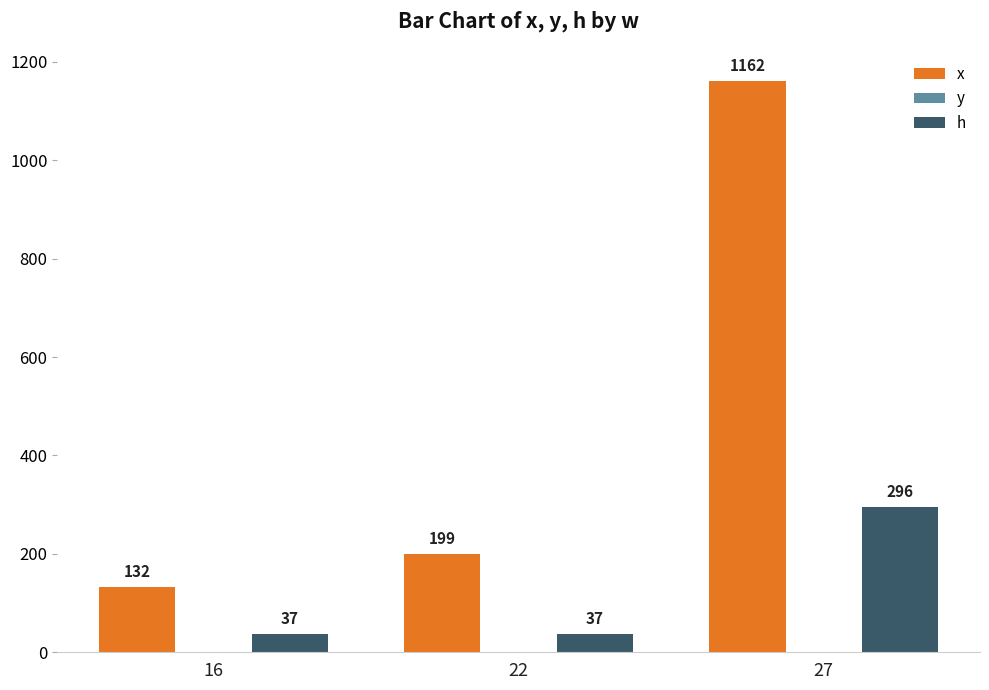

Count the h values in the range 37 to 296.

3